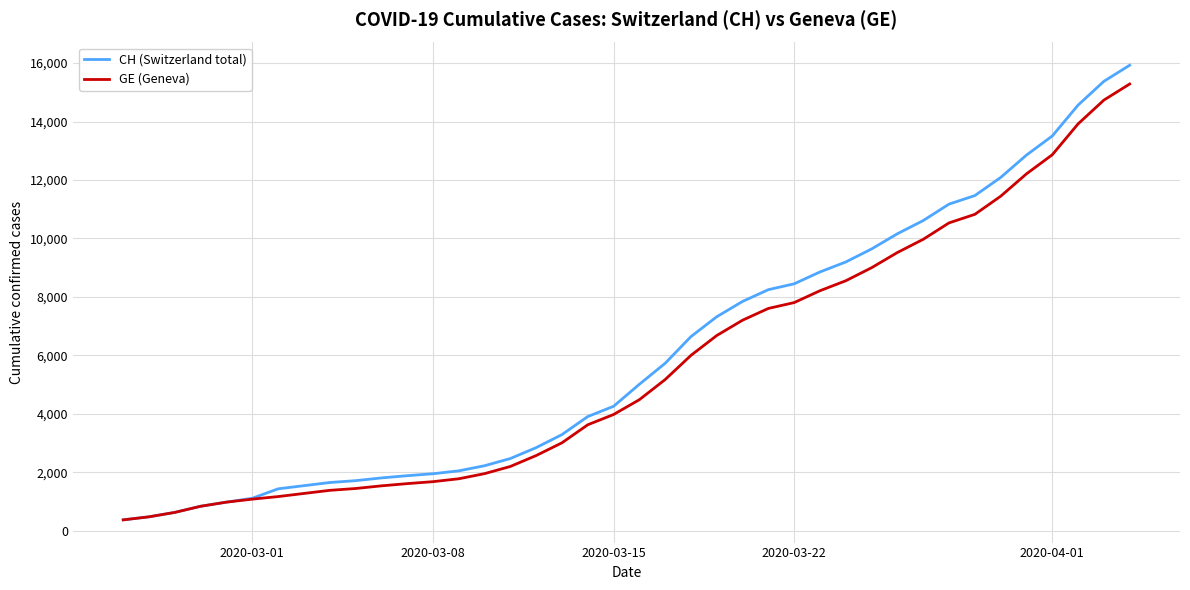

What is the greatest value displayed?

15926